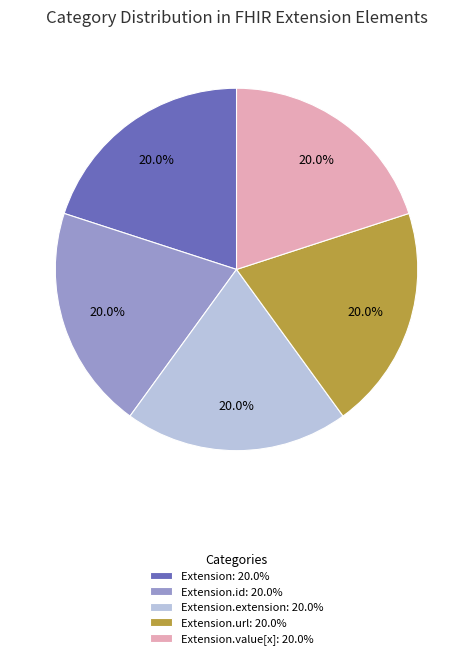

Does any single category account for the majority?

No